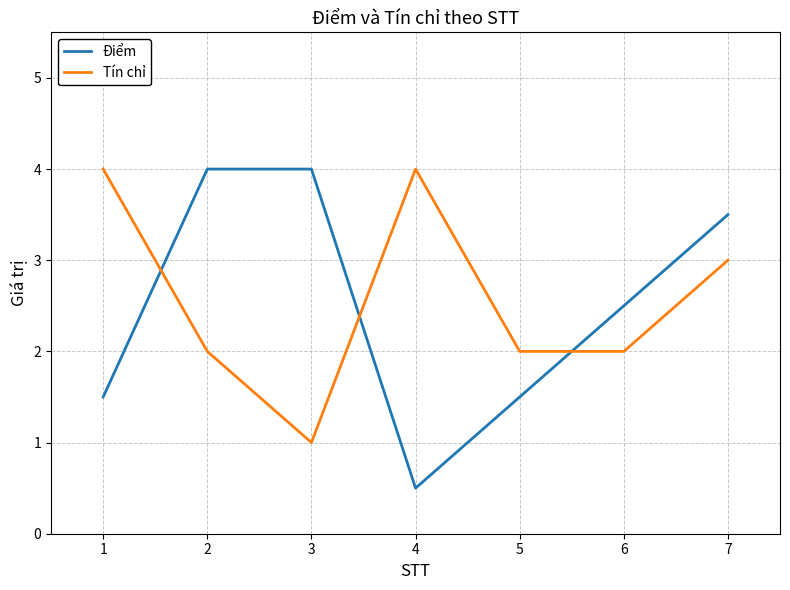

How many Tín chỉ values are between 2 and 4?

6